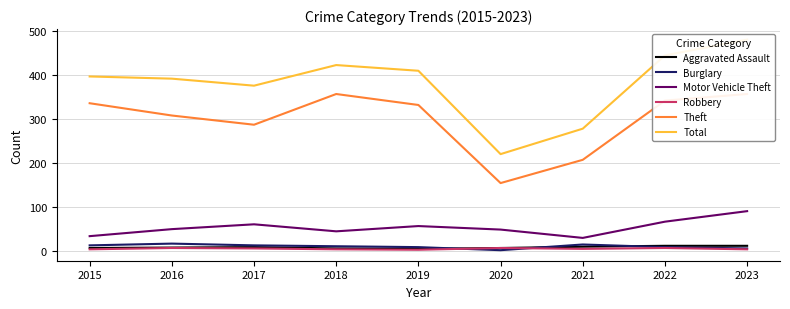

Does the chart have visible grid lines?

Yes